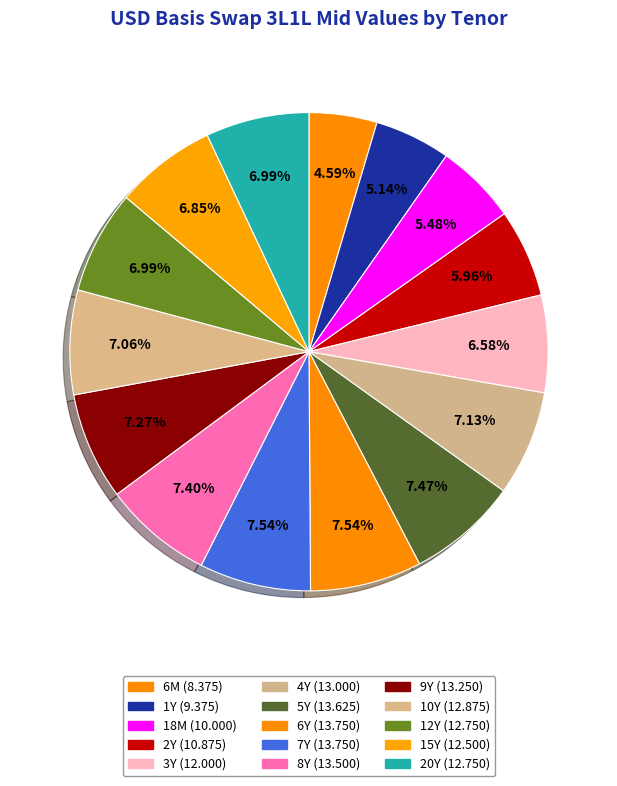

Which category has the biggest portion of the pie?

6Y